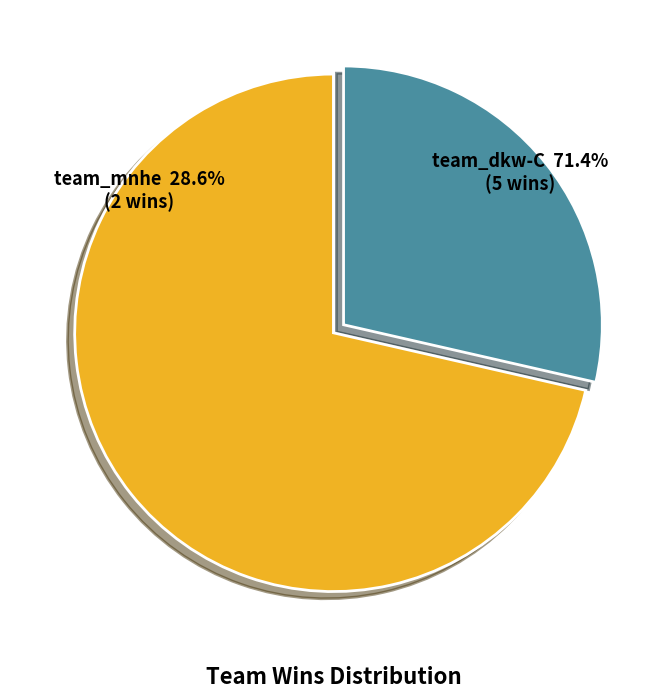

To the nearest percent, what is the average slice percentage?

50%